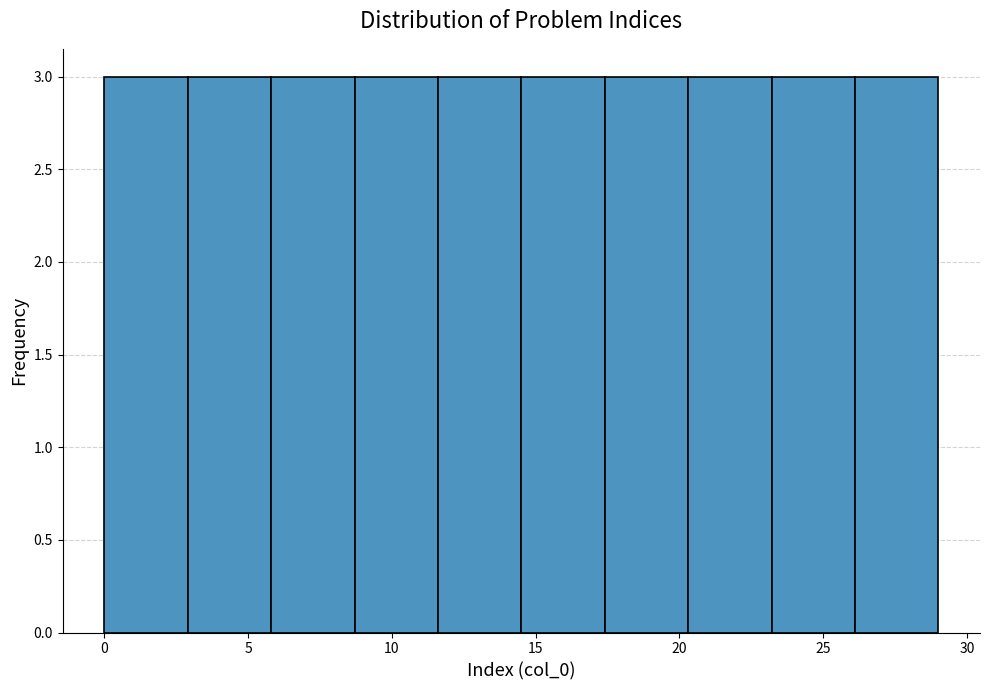

Reading left to right, transcribe this chart: for each bar, give the range it covers on the x-axis and its height. Neither the bar edges nor the heights are printed on the chart, so give them approximately, as read against the axes.

0.0 to 2.9: 3
2.9 to 5.8: 3
5.8 to 8.7: 3
8.7 to 11.6: 3
11.6 to 14.5: 3
14.5 to 17.4: 3
17.4 to 20.3: 3
20.3 to 23.2: 3
23.2 to 26.1: 3
26.1 to 29.0: 3